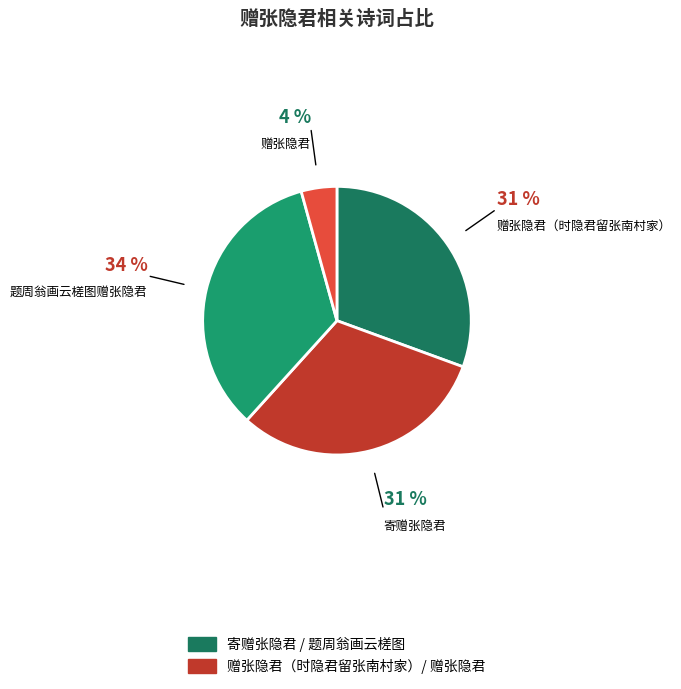

Which slice is the largest?

题周翁画云槎图赠张隐君